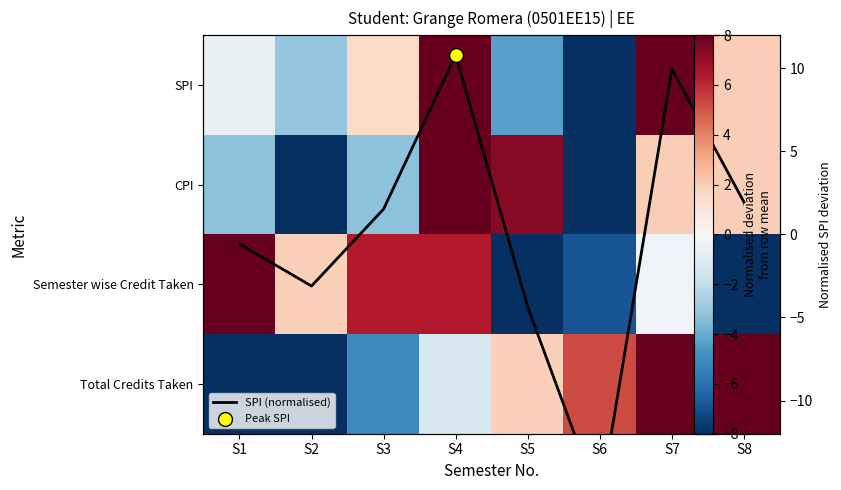

The value of SPI (normalised) at S5 is -1.0. True or false?

False